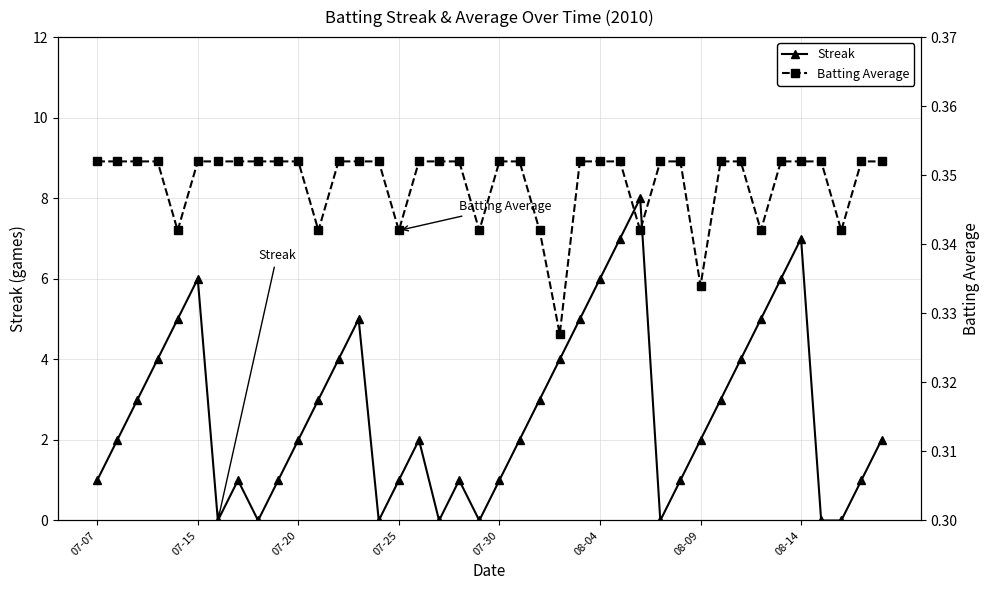

What are all the series names shown in the legend?

Streak, Batting Average